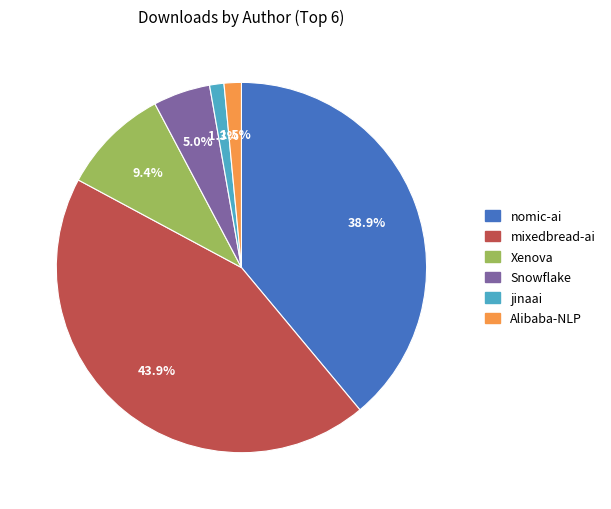

Which slice is the largest?

mixedbread-ai